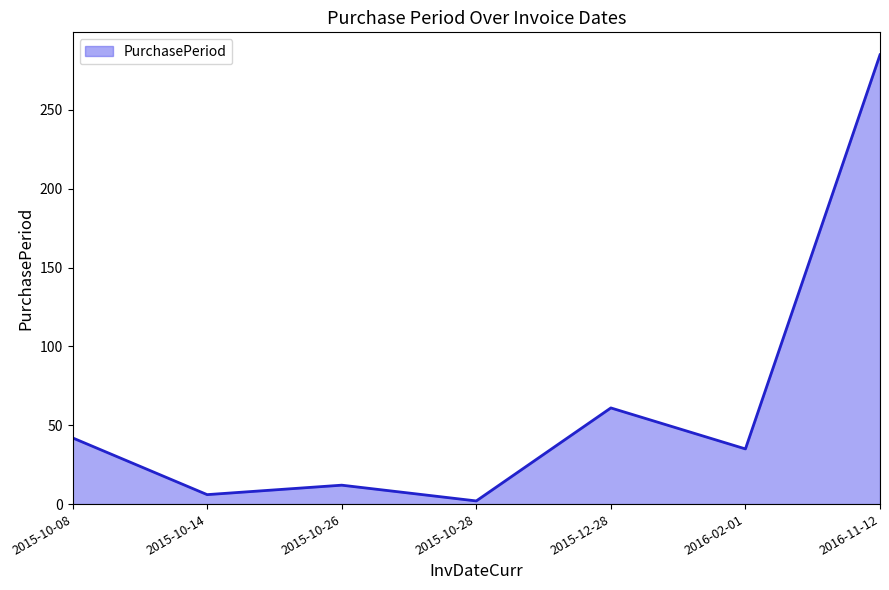

The value at 2015-12-28 is 106. True or false?

False